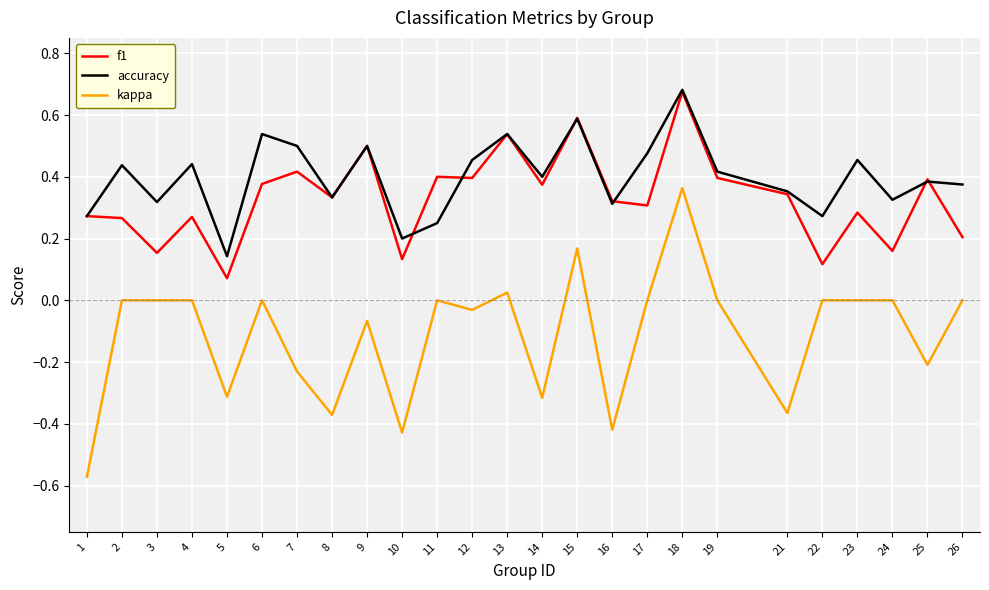

The kappa series shows -0.1 at 12. True or false?

False